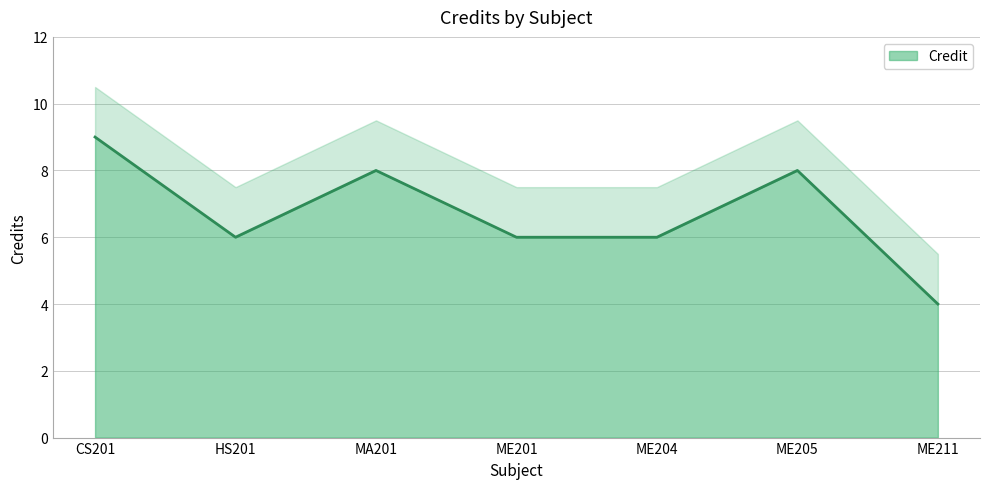

What is the label of the 5th point from the right?

MA201